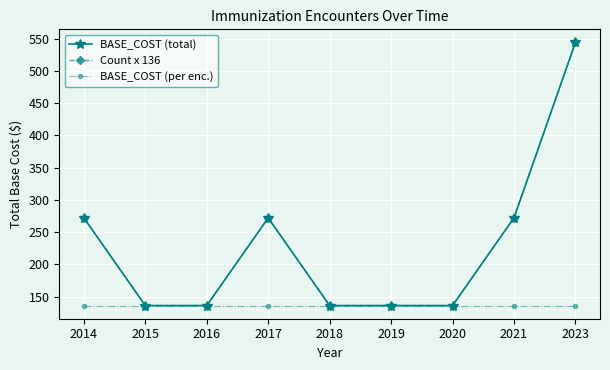

What is the approximate value of BASE_COST (per enc.) at 2023?

136